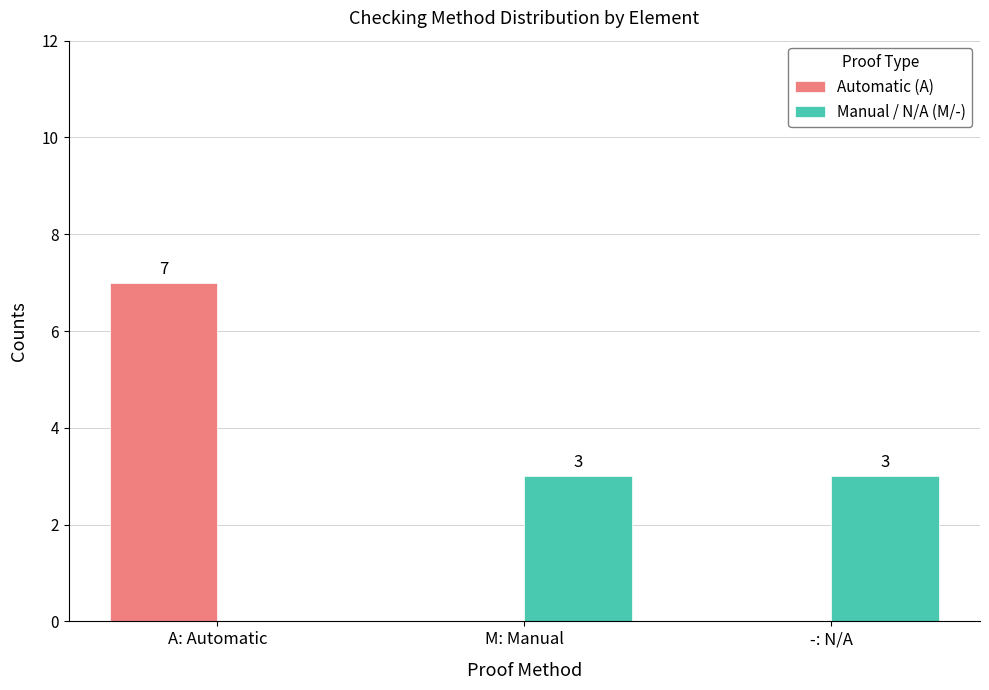

Which category has the highest value across all series?

A: Automatic